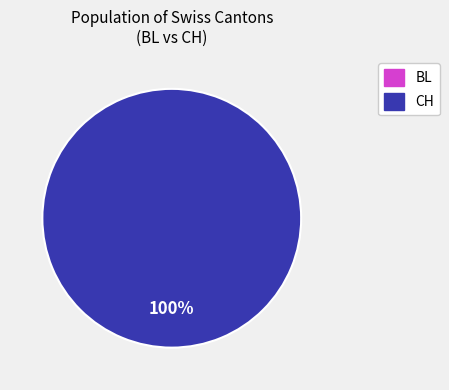

Count the number of slices in the pie.

2